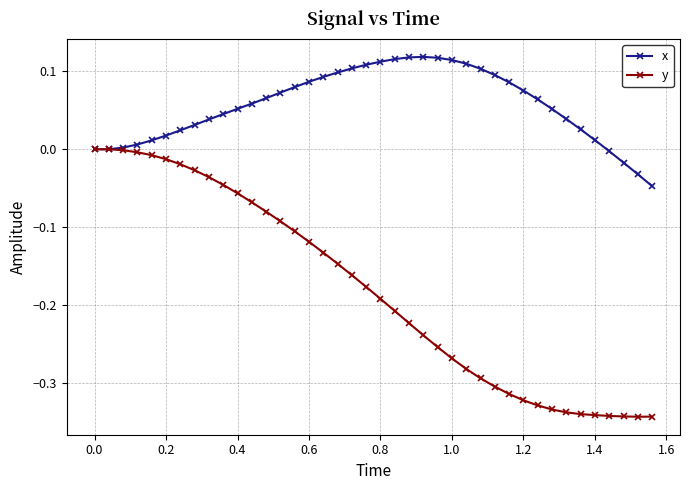

Rank the series by their average value, from lowest to highest.

y, x